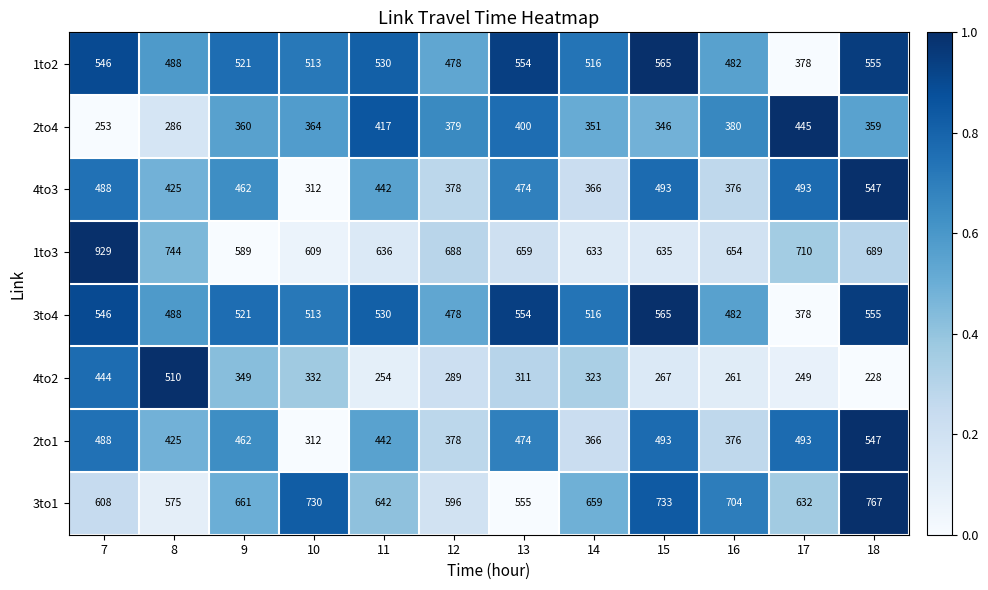

What is the sum of all 1to3 values?

8175